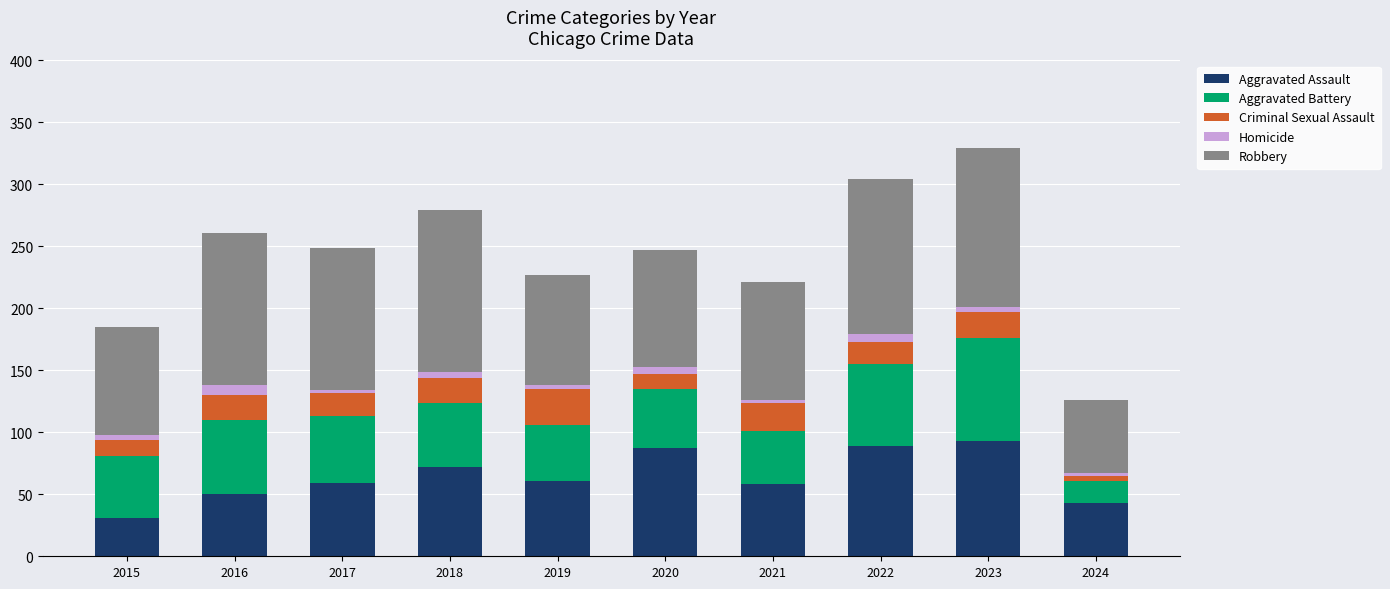

What is the maximum value for Aggravated Assault?

93